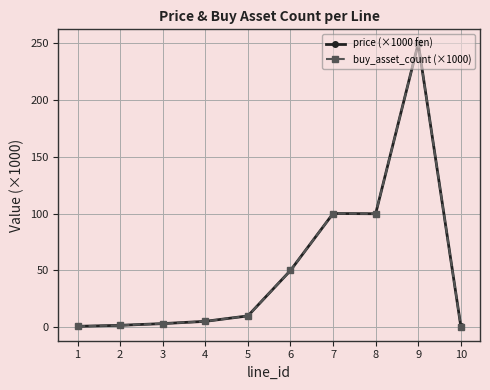

Which label corresponds to the largest value in the chart?

9